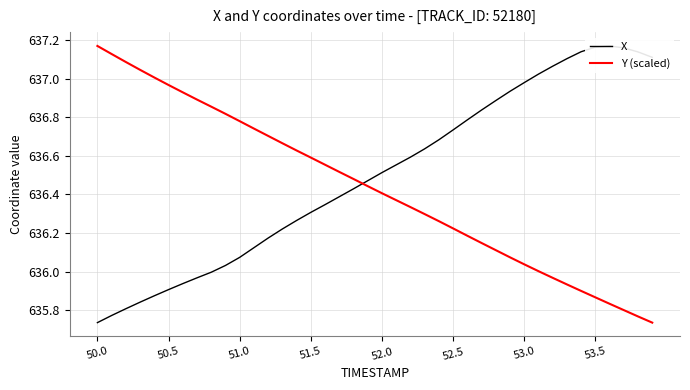

How many data points in Y (scaled) are less than 636?

8